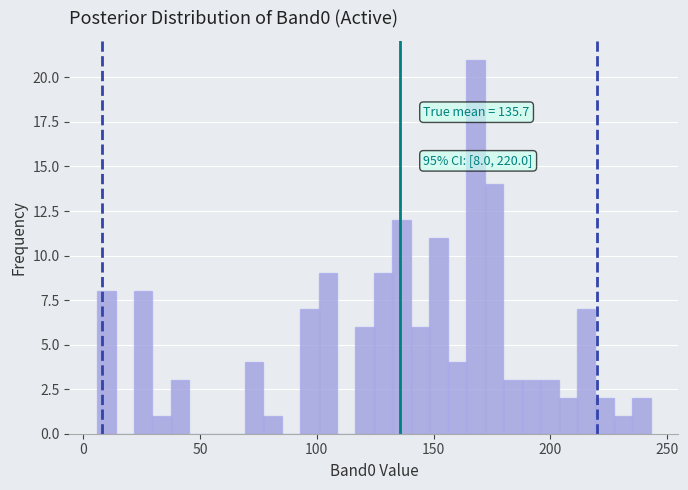

Around what value on the x-axis is the tallest bar? Give the approximate position of its centre, as read against the axis.

170